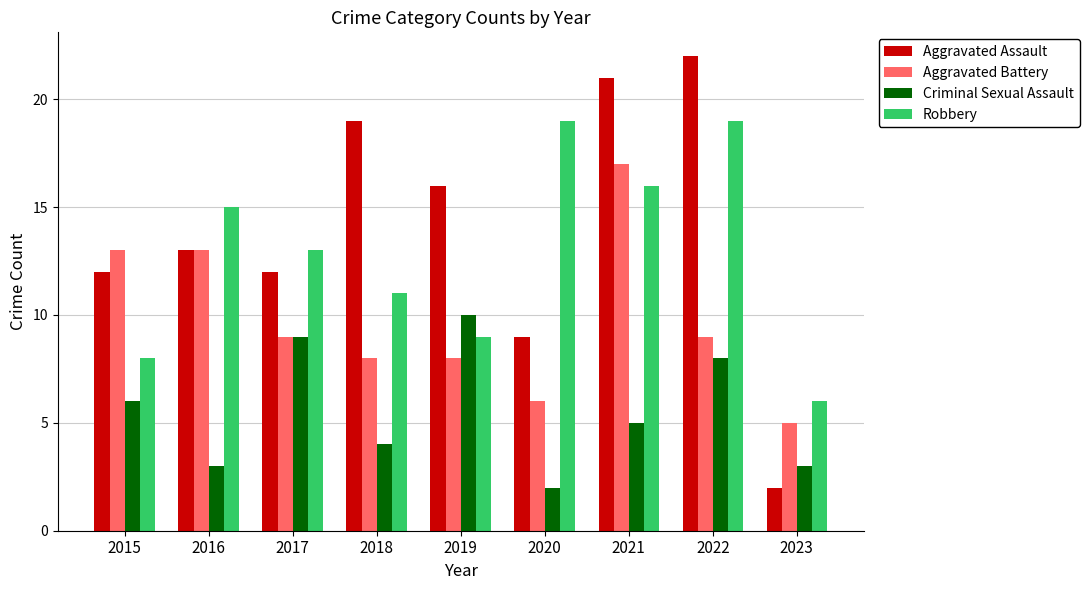

The value of Aggravated Assault at 2017 is 19. True or false?

False